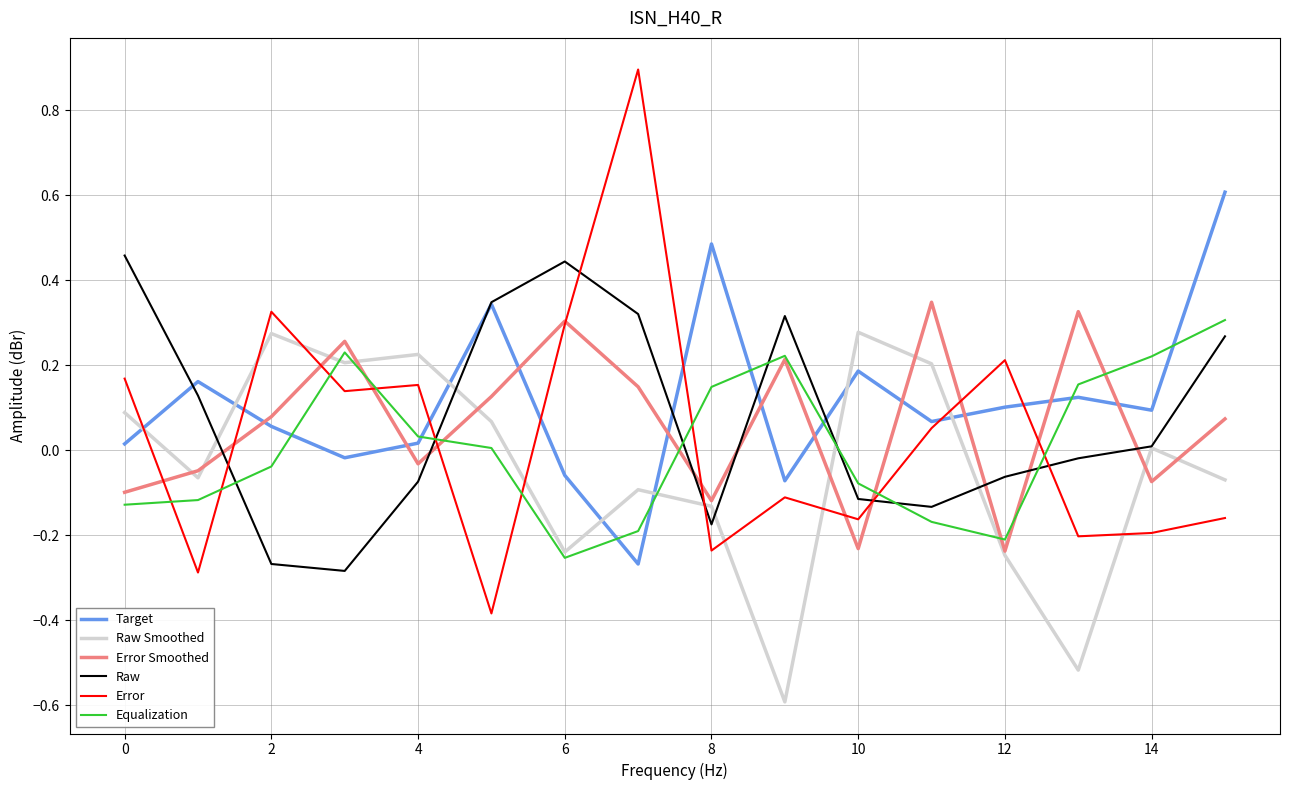

What is the smallest value displayed?

-0.6